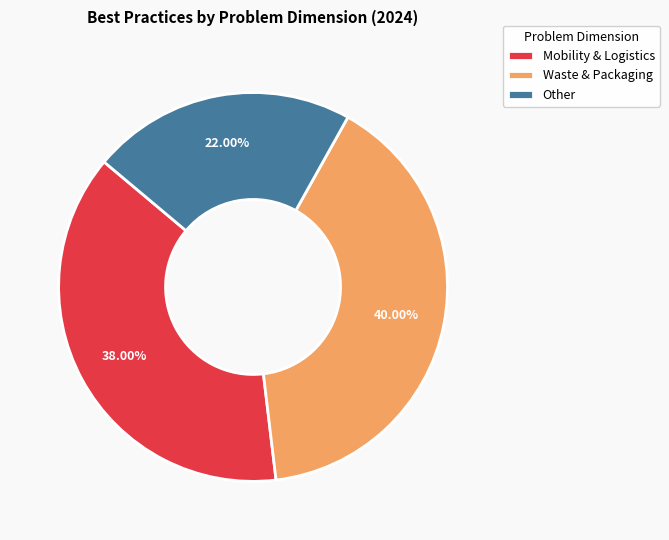

How many slices are in this pie chart?

3